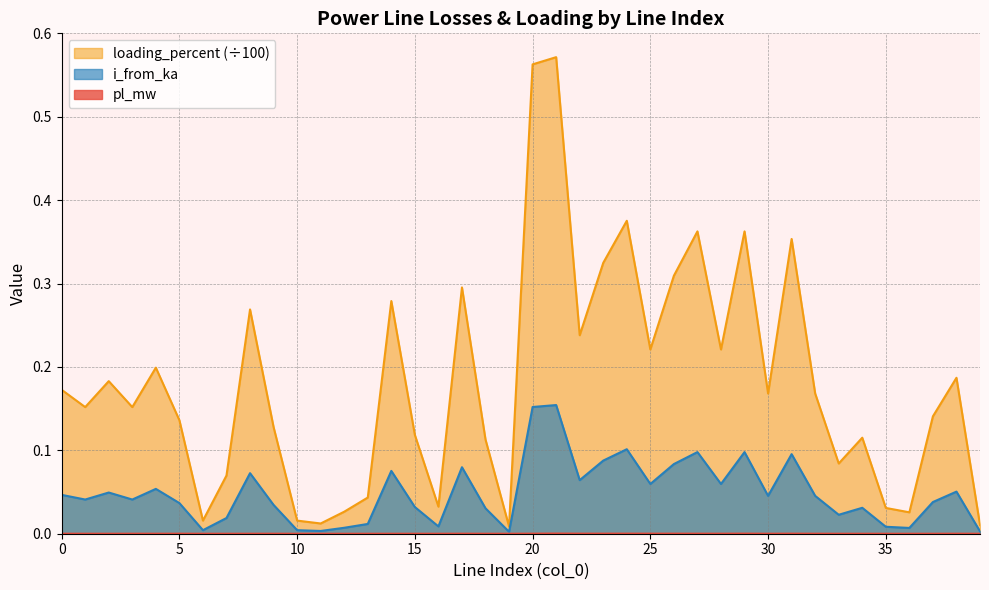

True or false: pl_mw and loading_percent intersect in this chart.

False